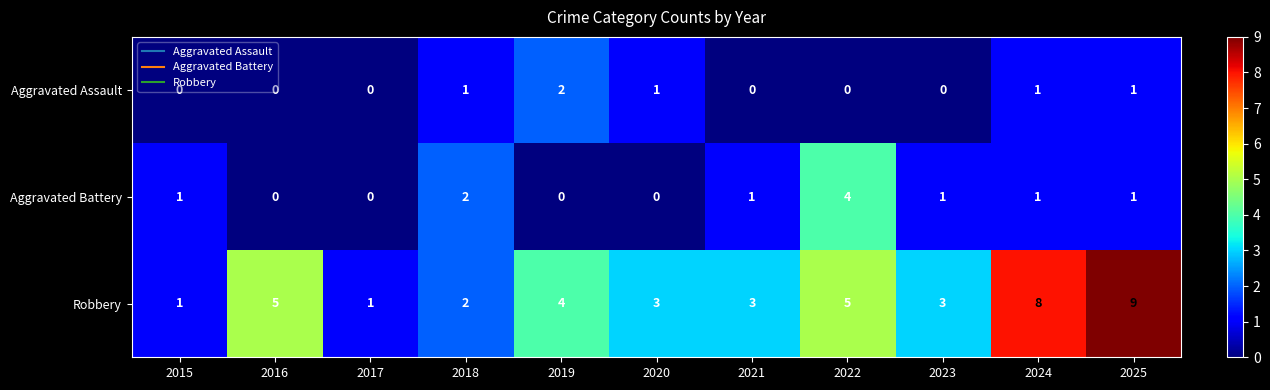

At which label does Robbery first exceed 3?

2016